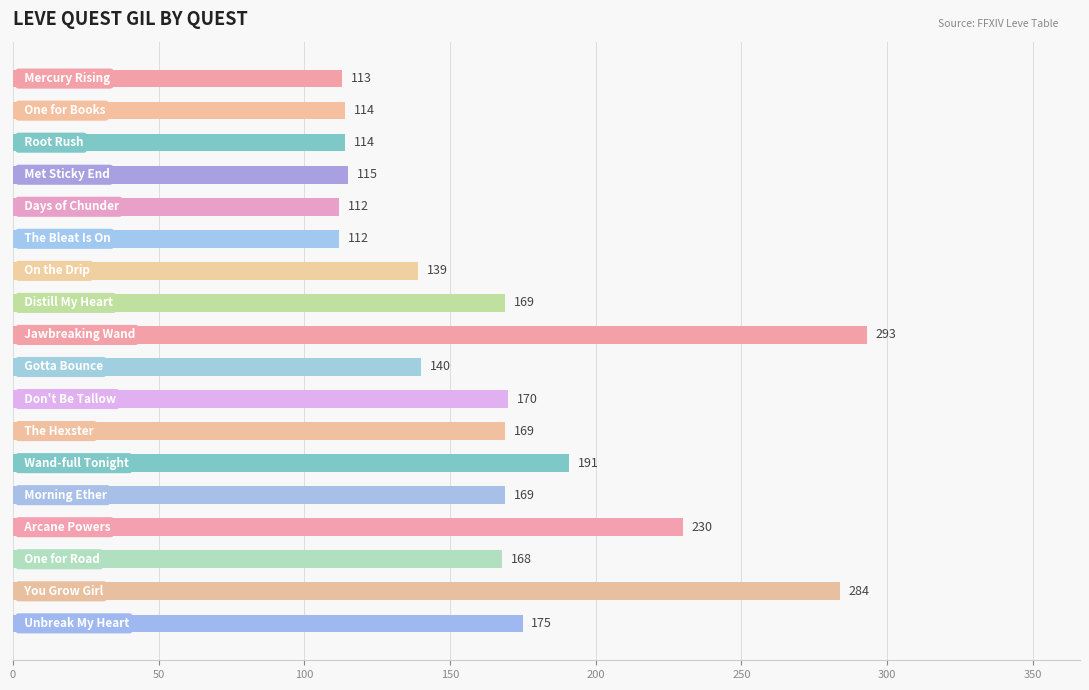

What is the value of the 12th bar from the top?

169